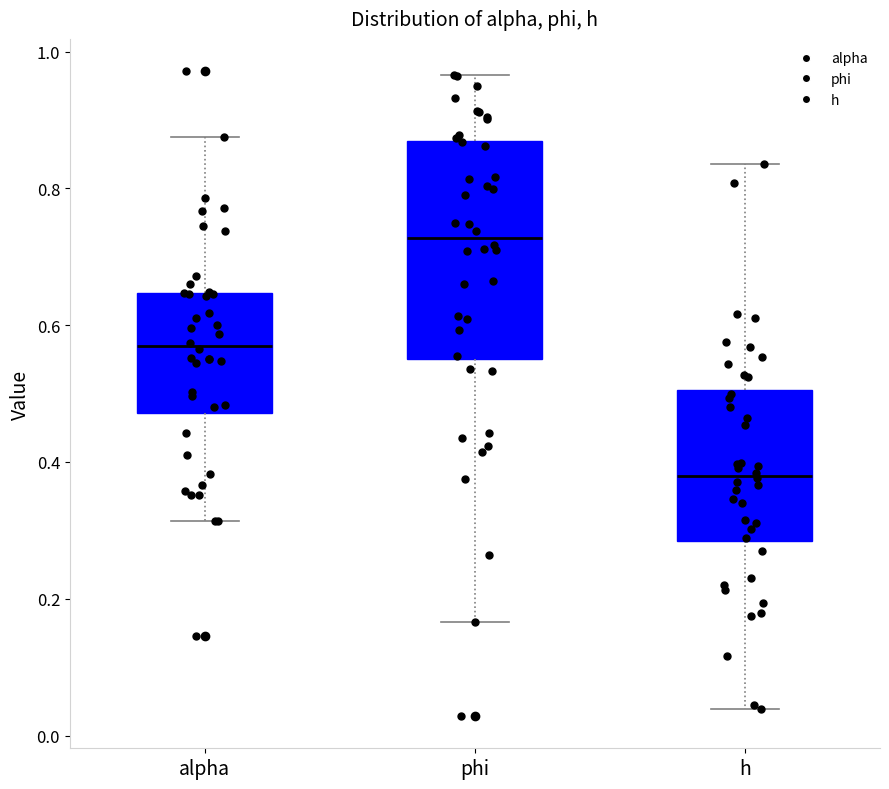

Where is the upper edge of the box for h on the y-axis? The values are not printed on the chart, so give them approximately, as read against the axis.

0.50